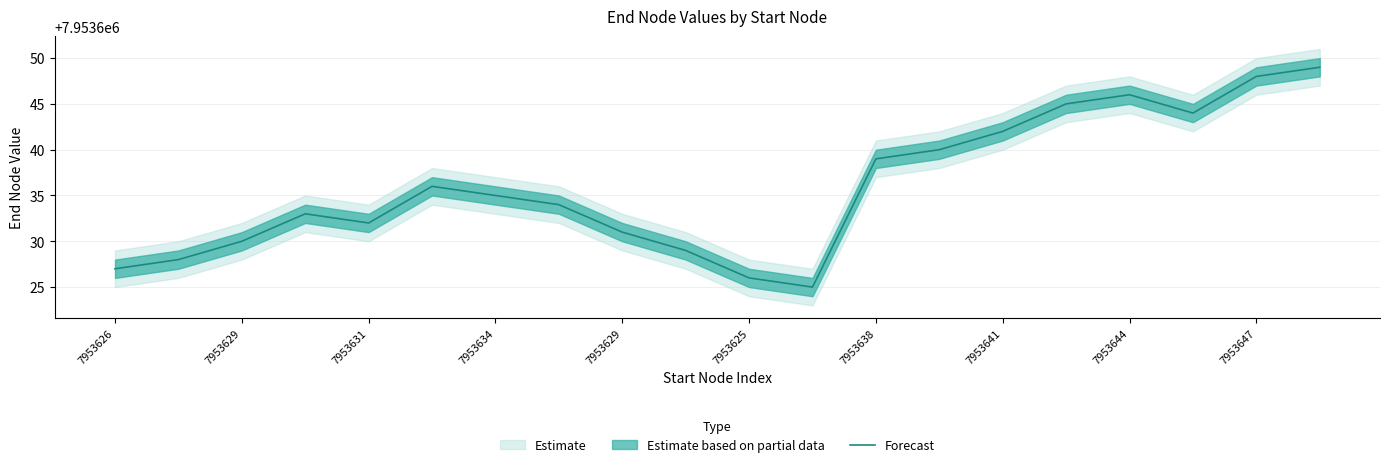

True or false: the data shows 10340261 at 7953634.

False